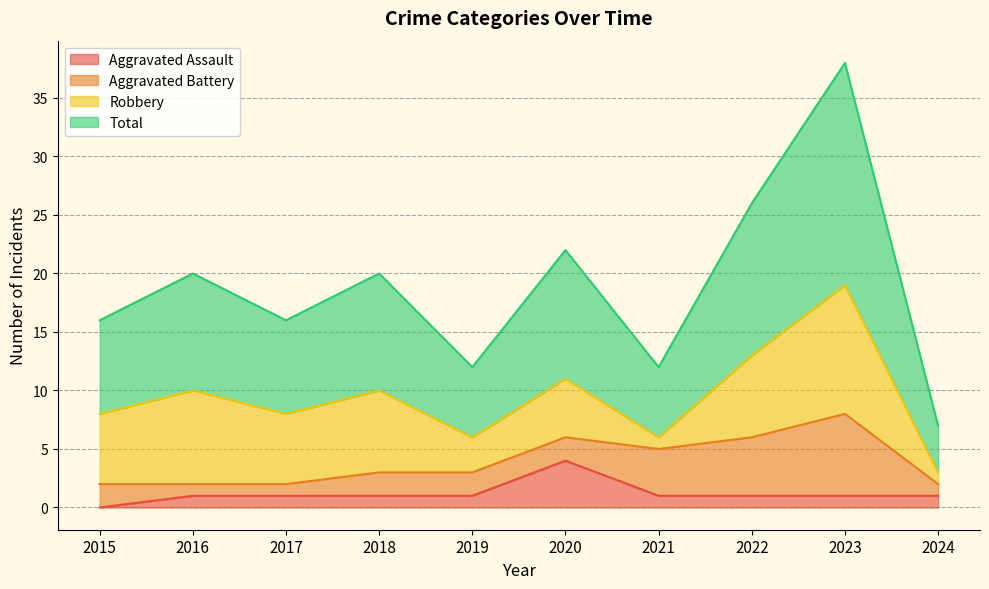

What is the greatest value displayed?

38